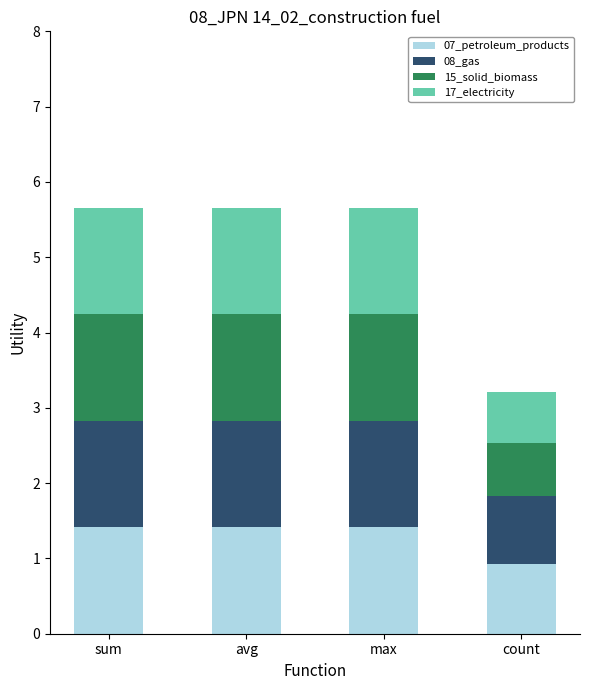

Reading right to left, transcribe the values for 07_petroleum_products.

count=0.9	max=1.4	avg=1.4	sum=1.4